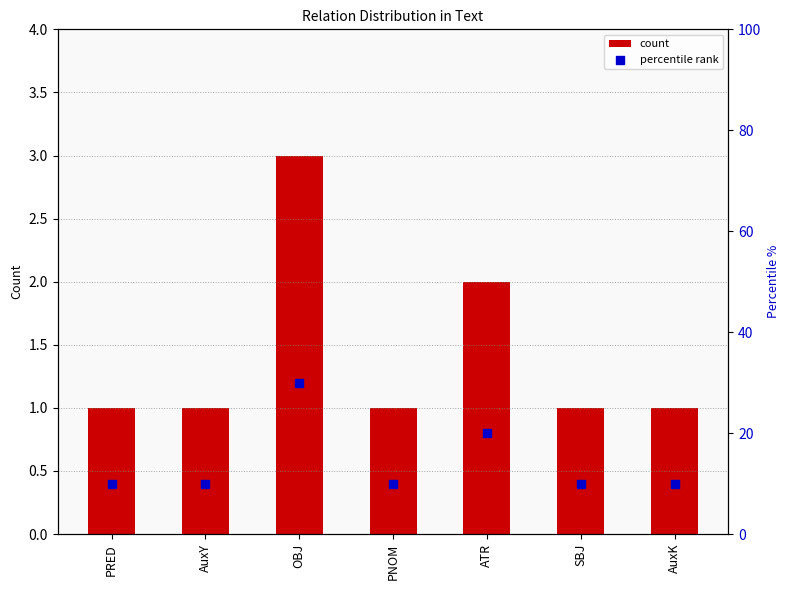

What are all the series names shown in the legend?

count, percentile rank